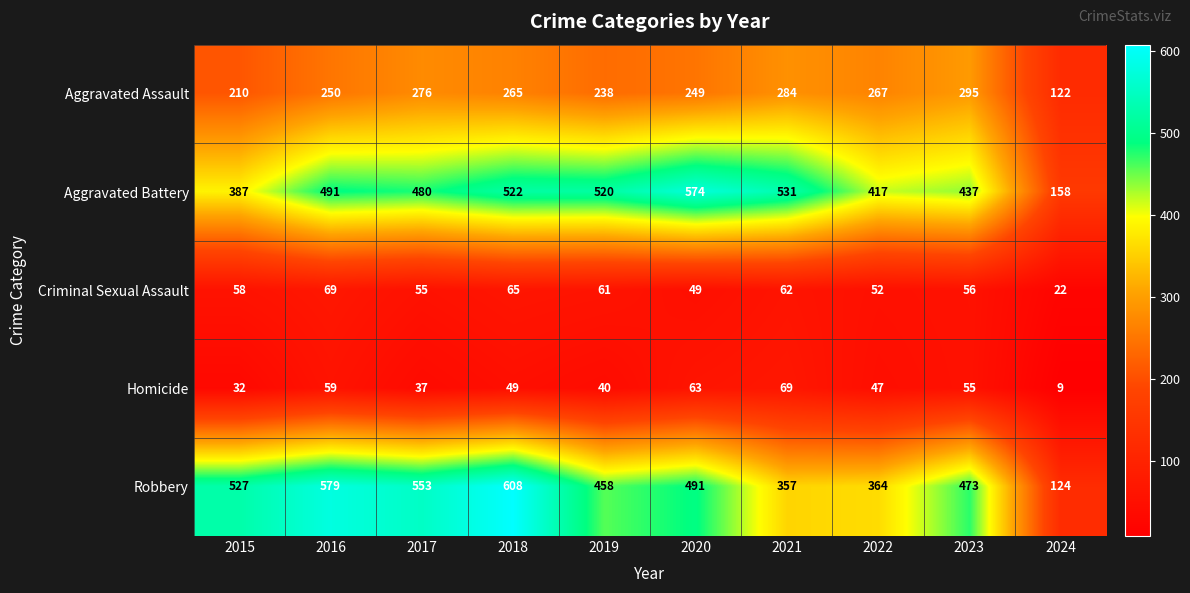

Which category has the highest value across all series?

2018